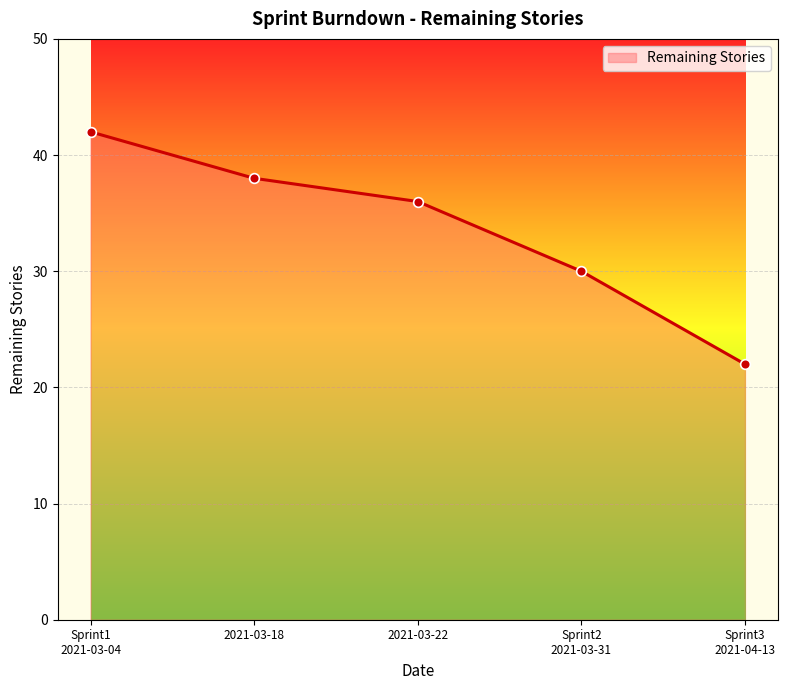

What is the value of the 1st point from the left?

42